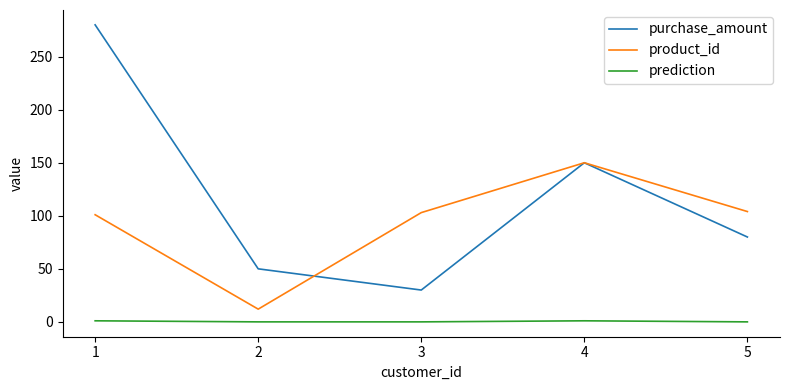

Which series has the largest total across all categories?

purchase_amount